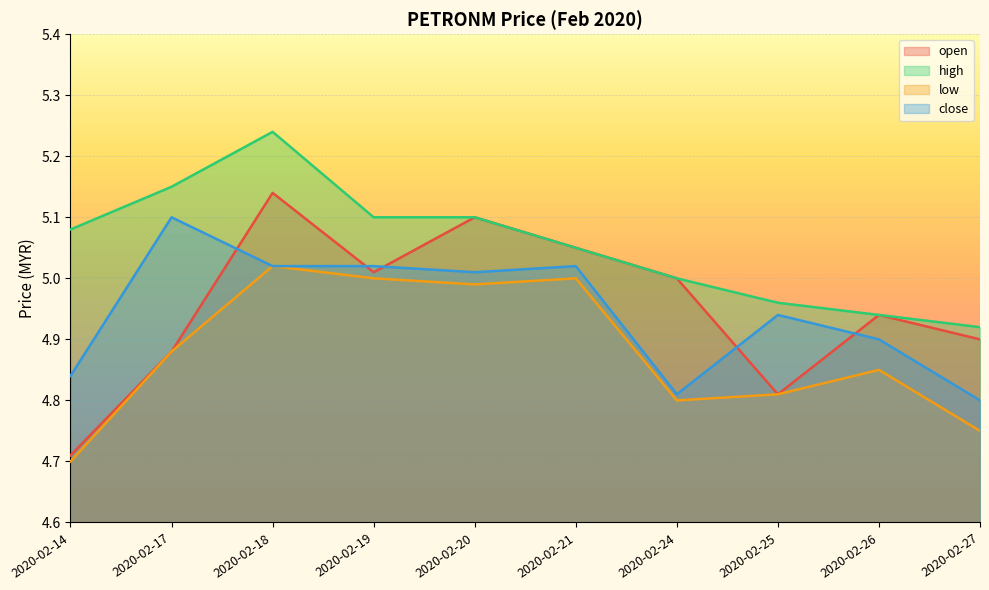

At which category does close reach its first local peak?

2020-02-17